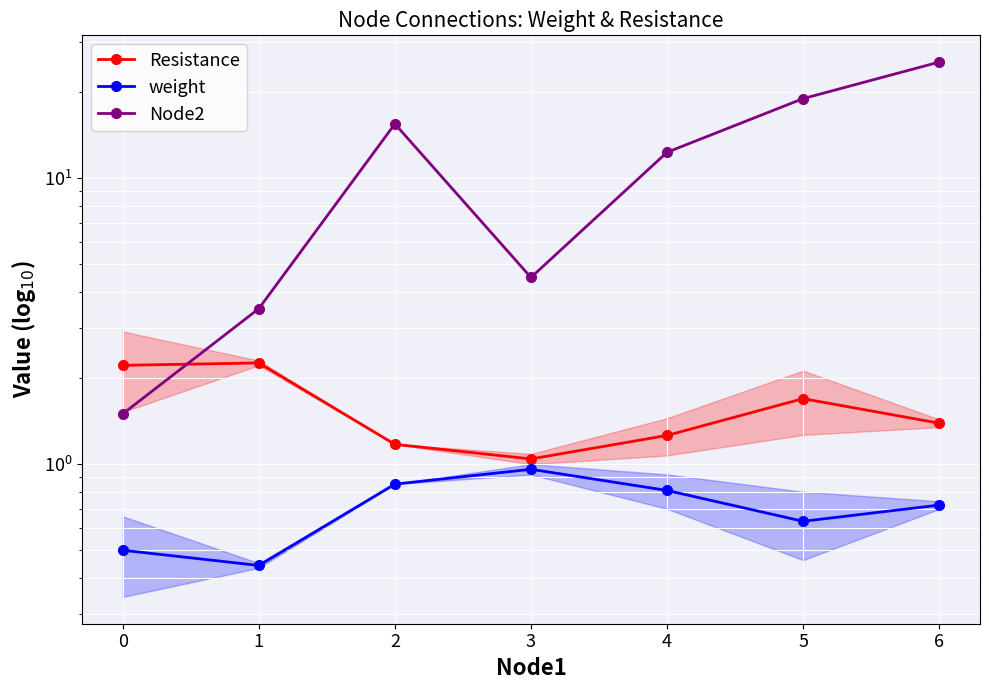

Is this an area chart (filled region under the line)?

No